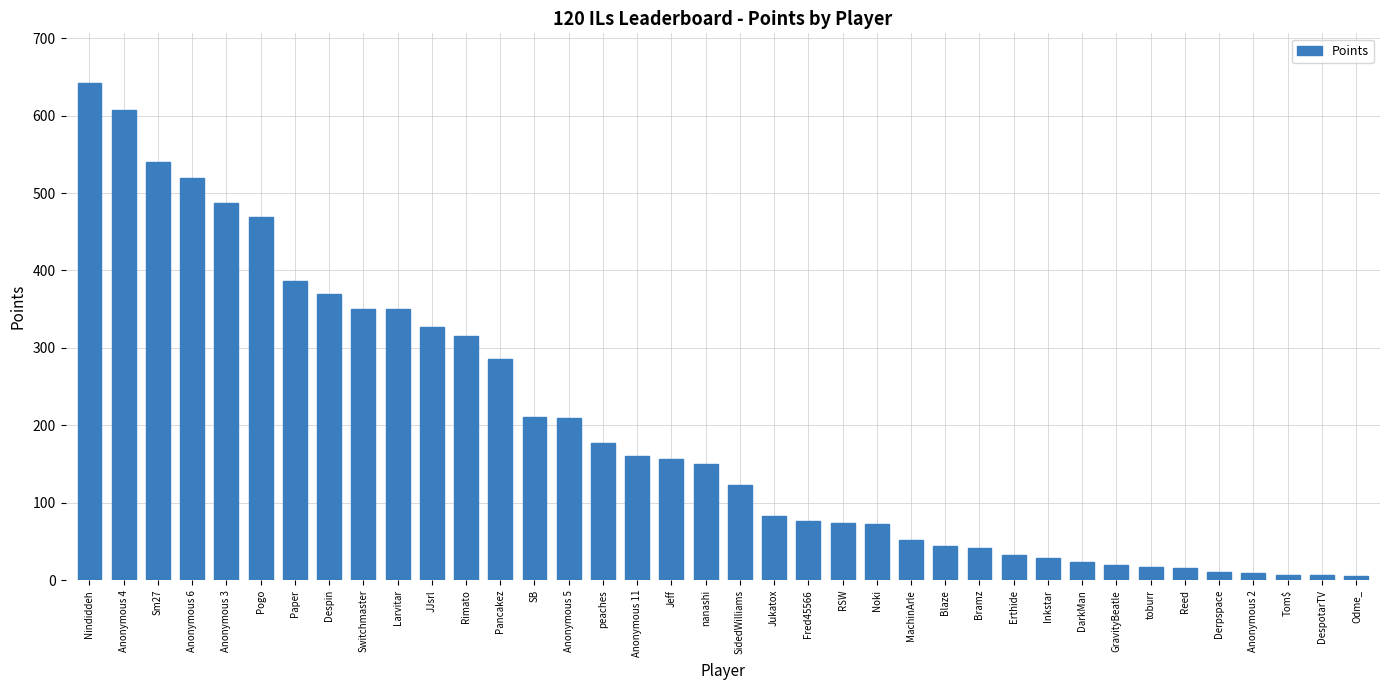

What is the label of the 5th bar from the right?

Derpspace